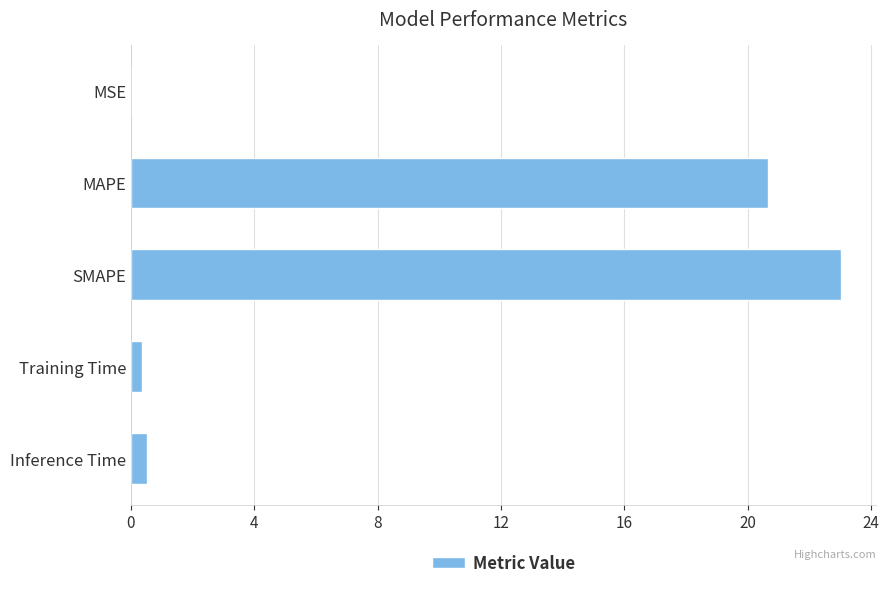

Where is the data nearest to the value 11?

MAPE